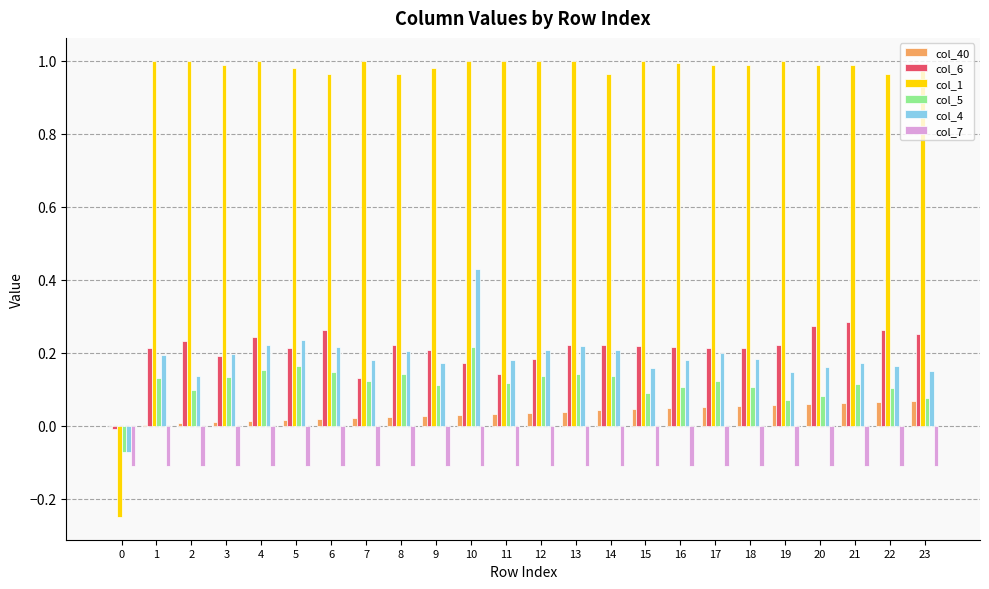

What is the sum of all col_4 values?

4.4